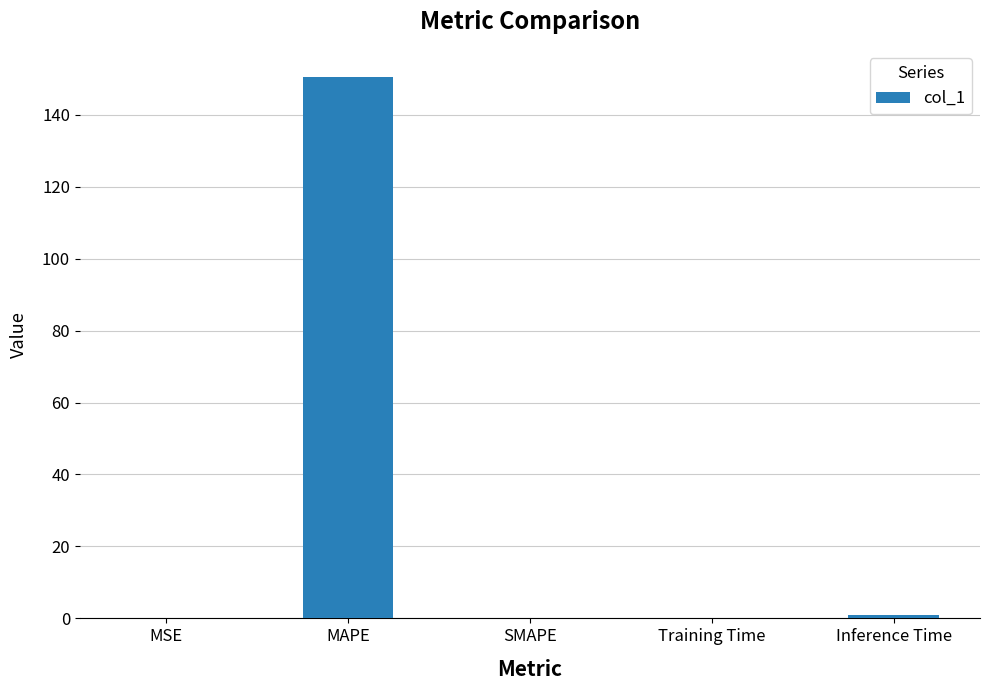

The chart shows a value of 0.0 at MSE. True or false?

True